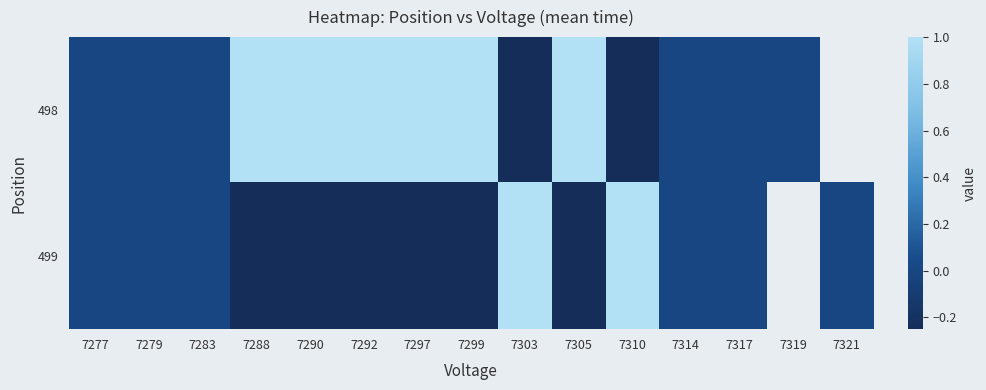

Which series changed the most between 7297 and 7314?

498